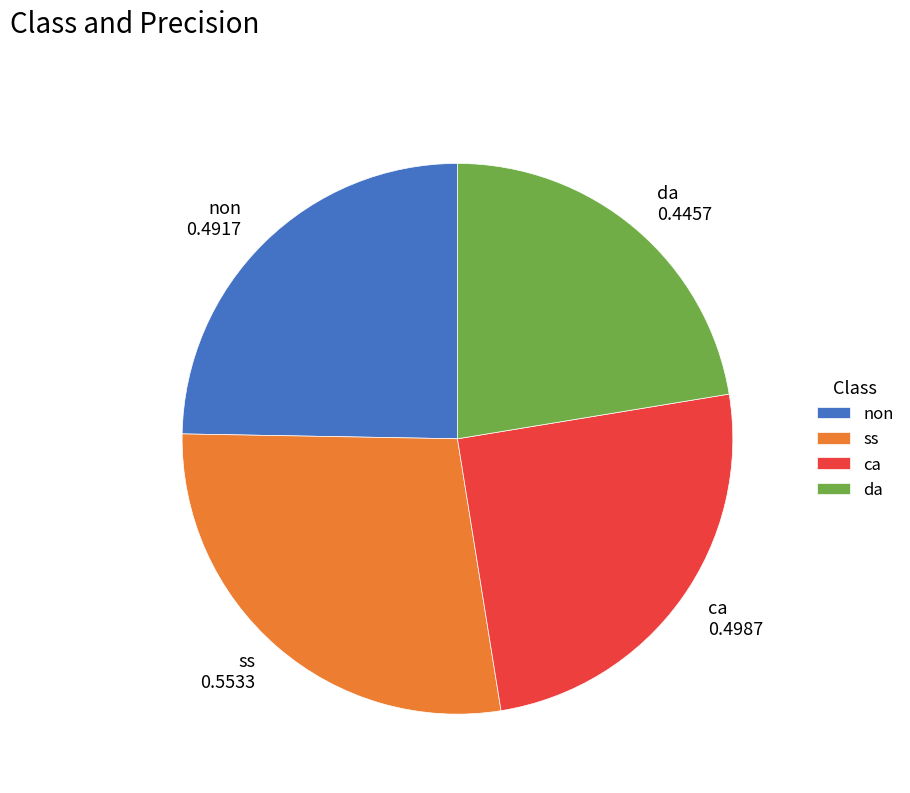

Does da represent more than half of the total?

No